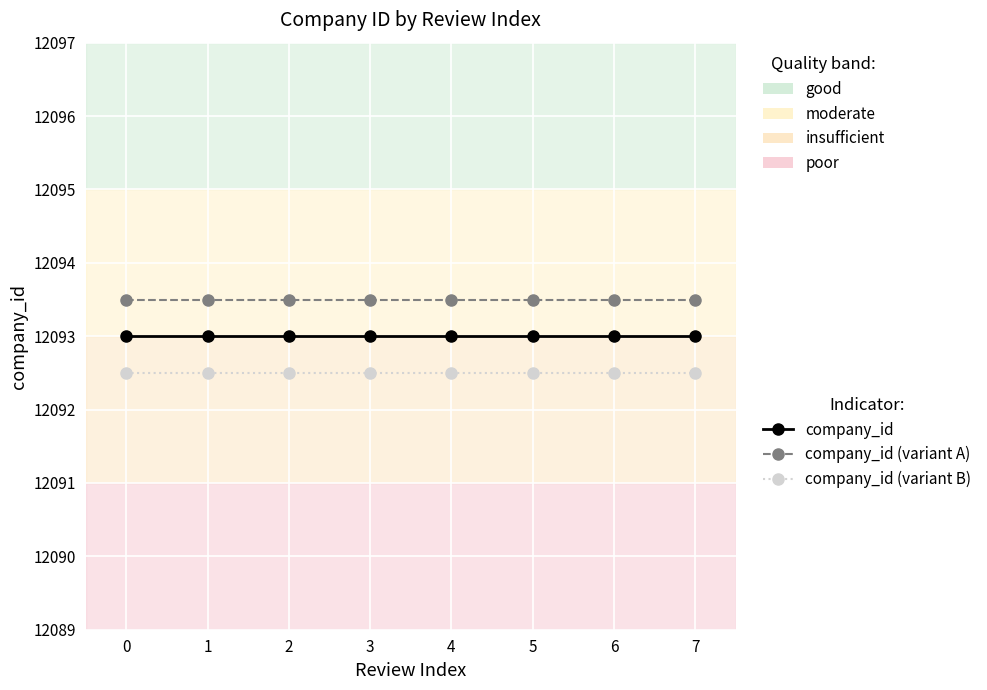

Does the chart have visible grid lines?

Yes